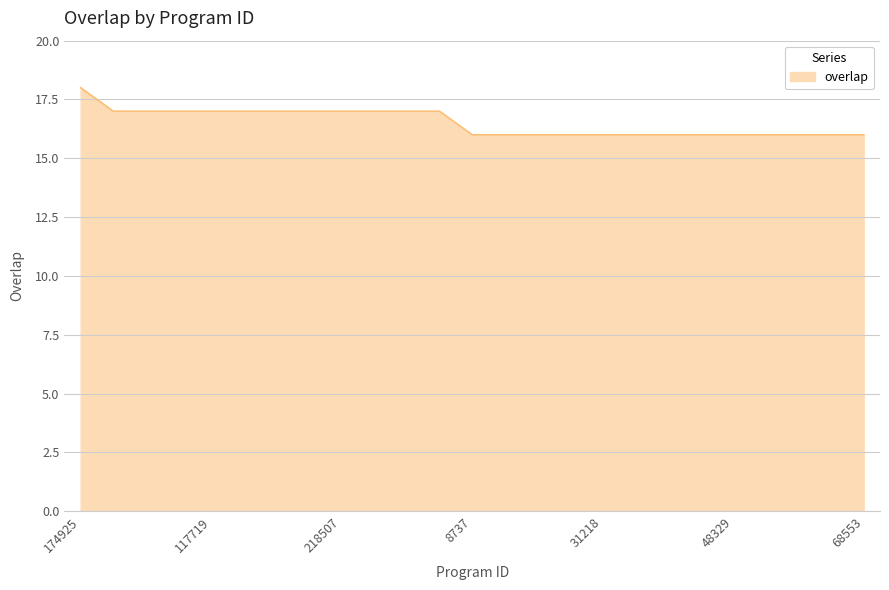

What is the smallest value displayed?

16